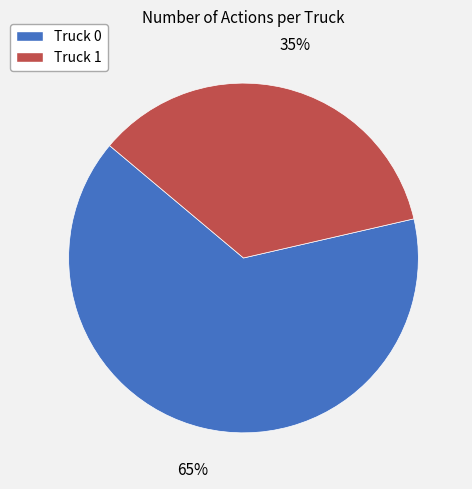

How many segments does this pie chart have?

2